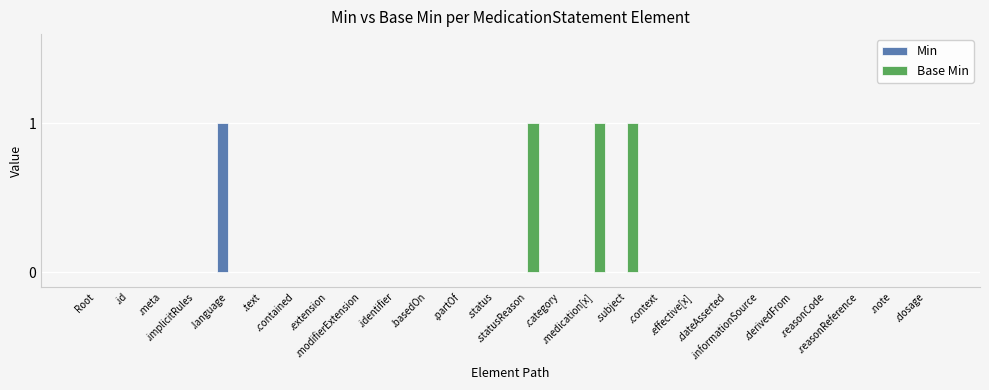

Is it true that Min equals 0 at .effective[x]?

True